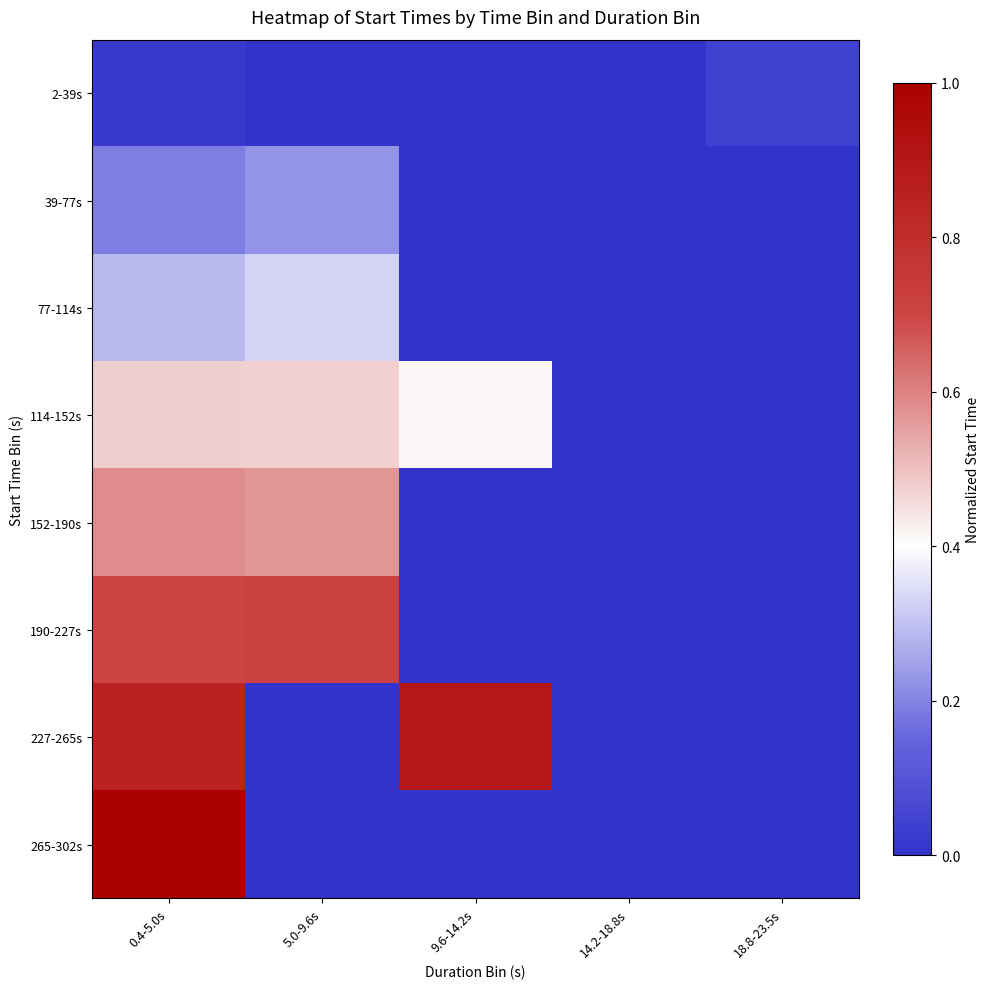

List the series in order of their peak value, lowest first.

2-39s, 39-77s, 77-114s, 114-152s, 152-190s, 190-227s, 227-265s, 265-302s